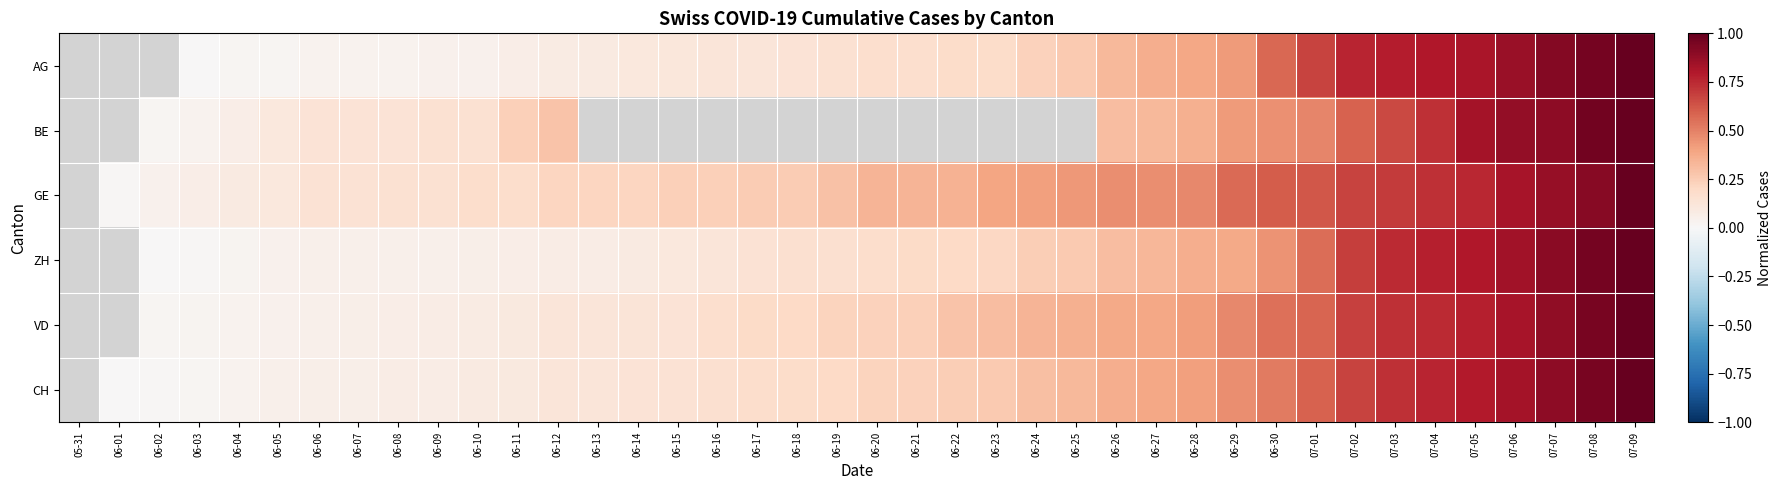

Which series changed the most between 06-07 and 06-16?

BE